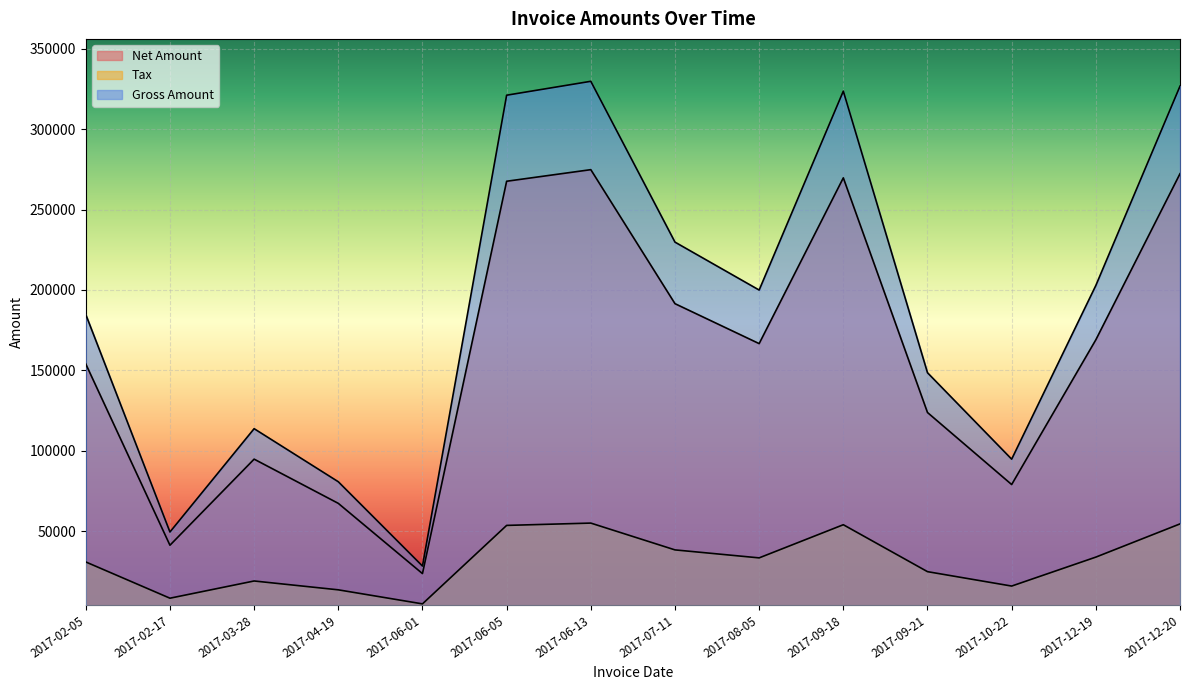

Is it true that Tax equals 43697.7 at 2017-09-21?

False